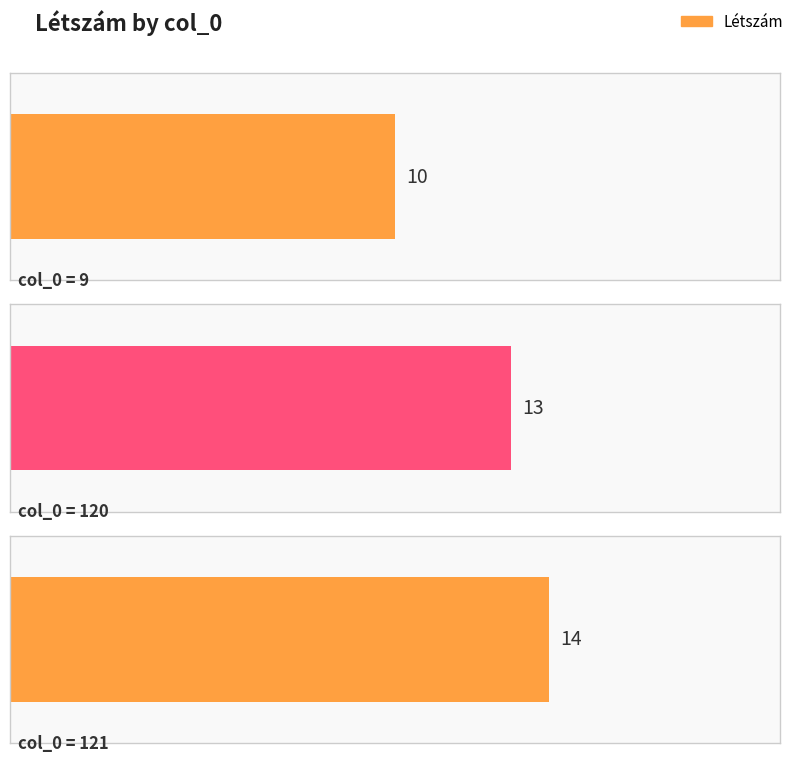

What is the maximum value shown in the chart?

14